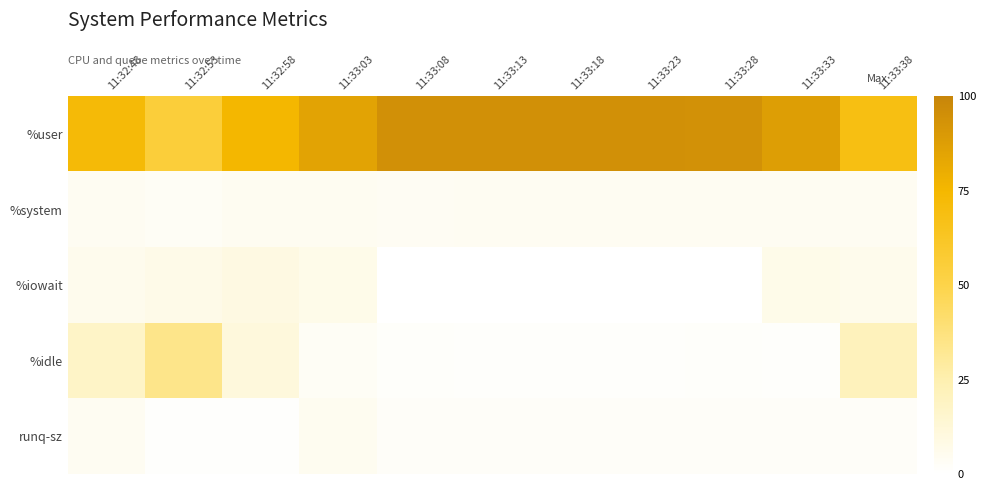

Reading left to right, transcribe all the data shown in this chart.

%user: 11:32:48=72.6	11:32:53=55.1	11:32:58=75.0	11:33:03=85.3	11:33:08=94.8	11:33:13=94.6	11:33:18=94.4	11:33:23=94.6	11:33:28=94.1	11:33:33=87.7	11:33:38=68.7
%system: 11:32:48=4.1	11:32:53=3.3	11:32:58=4.7	11:33:03=4.3	11:33:08=3.6	11:33:13=3.9	11:33:18=4.0	11:33:23=4.2	11:33:28=4.2	11:33:33=4.2	11:33:38=4.2
%iowait: 11:32:48=5.6	11:32:53=7.3	11:32:58=9.3	11:33:03=6.8	11:33:08=0.0	11:33:13=0.0	11:33:18=0.1	11:33:23=0.0	11:33:28=0.1	11:33:33=6.7	11:33:38=6.0
%idle: 11:32:48=17.6	11:32:53=34.3	11:32:58=11.0	11:33:03=3.5	11:33:08=1.6	11:33:13=1.5	11:33:18=1.5	11:33:23=1.2	11:33:28=1.6	11:33:33=1.3	11:33:38=21.1
runq-sz: 11:32:48=4.0	11:32:53=1.0	11:32:58=1.0	11:33:03=5.0	11:33:08=2.0	11:33:13=2.0	11:33:18=2.0	11:33:23=2.0	11:33:28=2.0	11:33:33=2.0	11:33:38=2.0